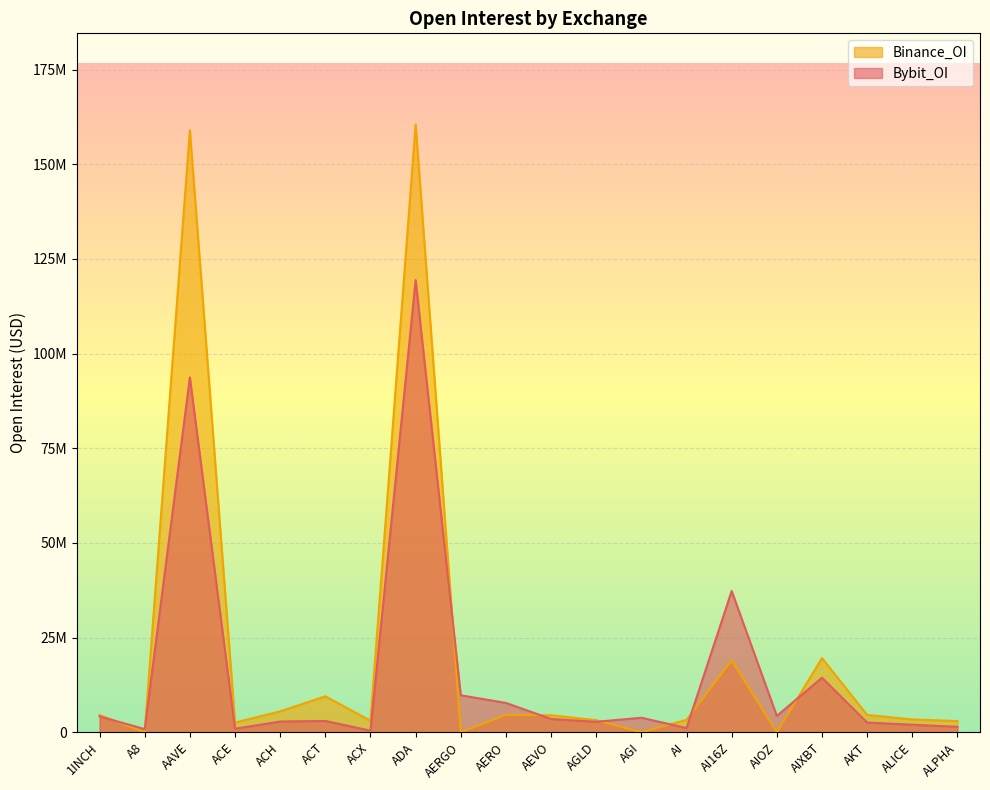

What is the total value across all series at A8?

839040